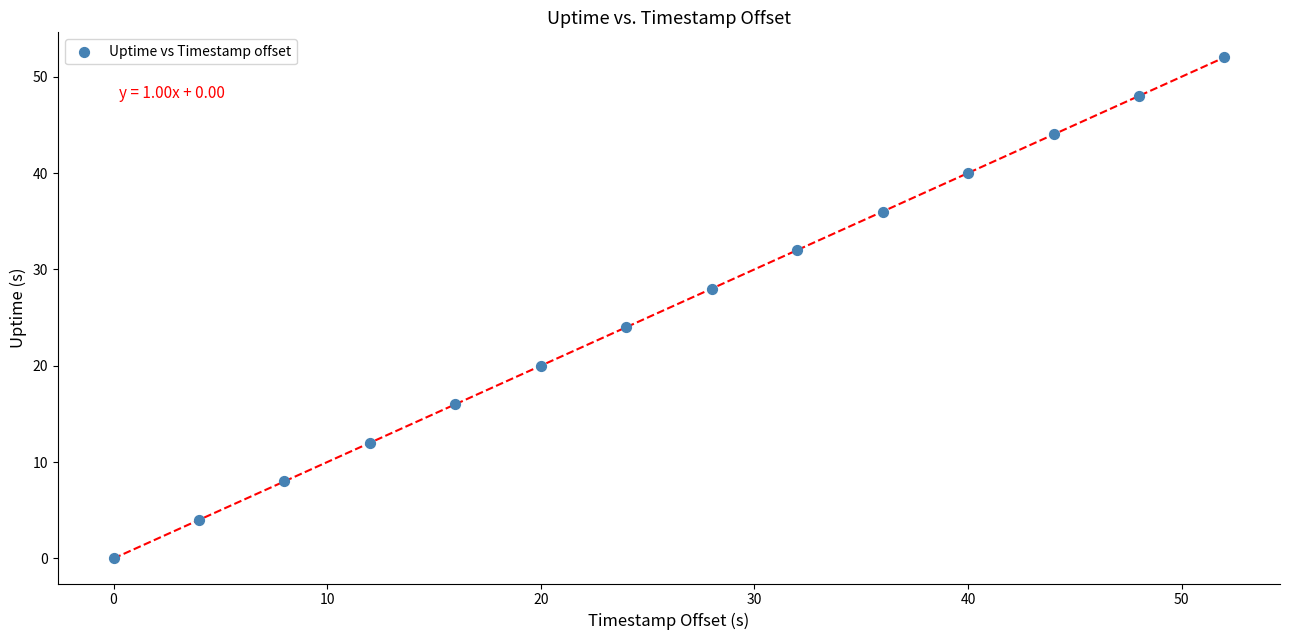

What is the range of Y values (max minus min)?

52